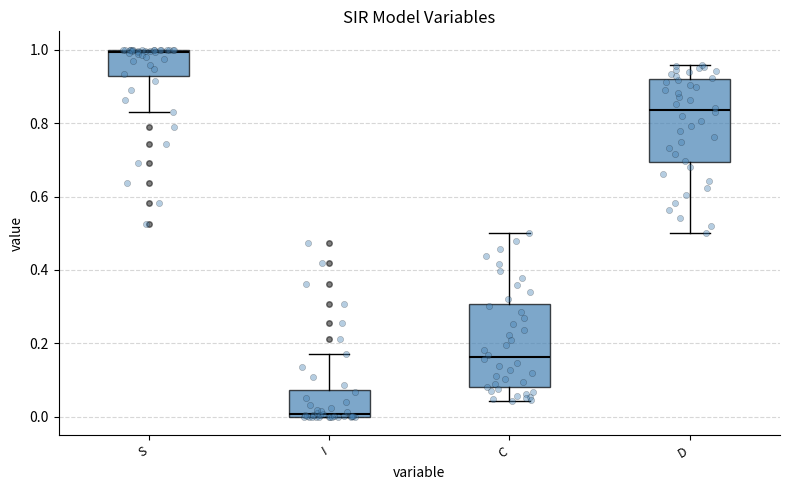

Which box's median line is the highest?

S